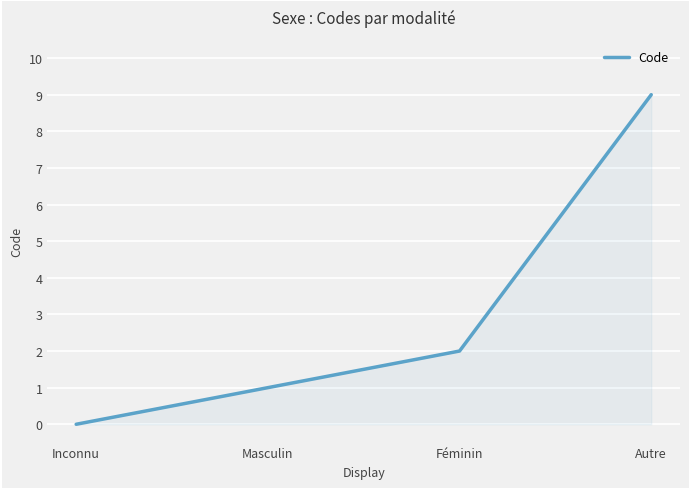

Reading left to right, list all the values displayed in this chart.

0	1	2	9